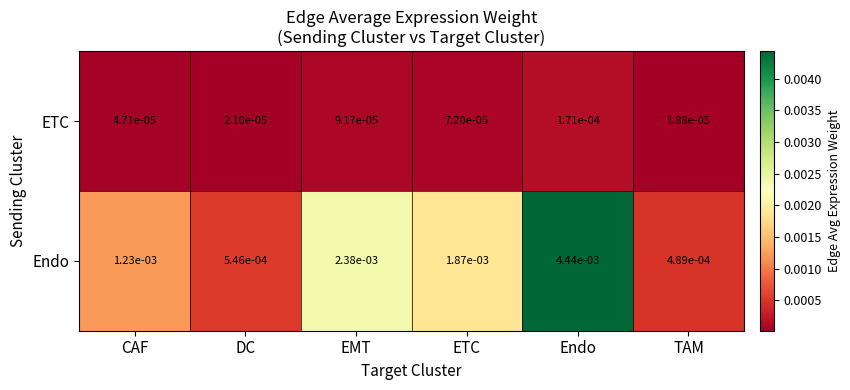

Which series has the largest total across all categories?

Endo